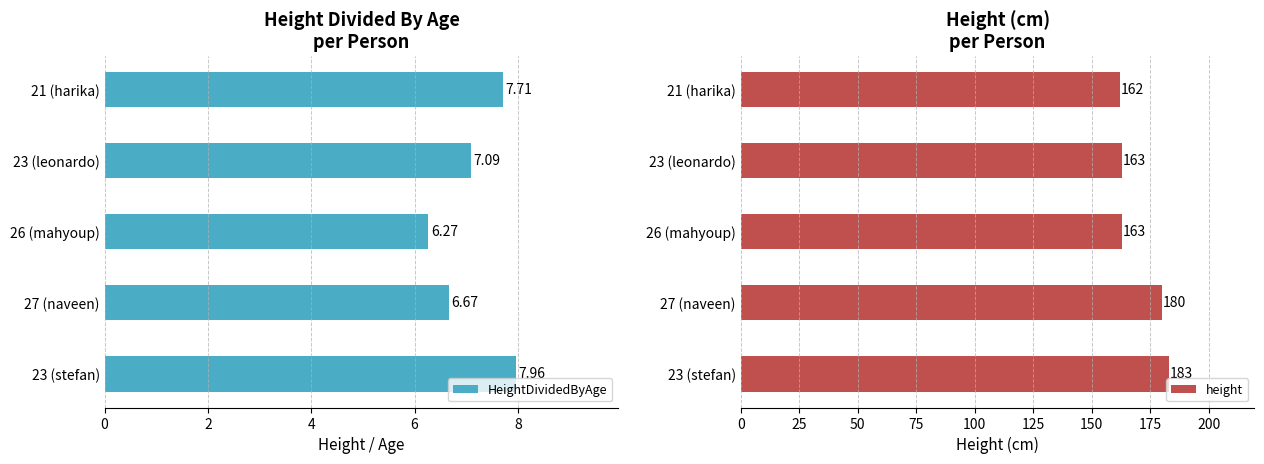

Read the height value at 23 (leonardo), to the nearest 10.

160